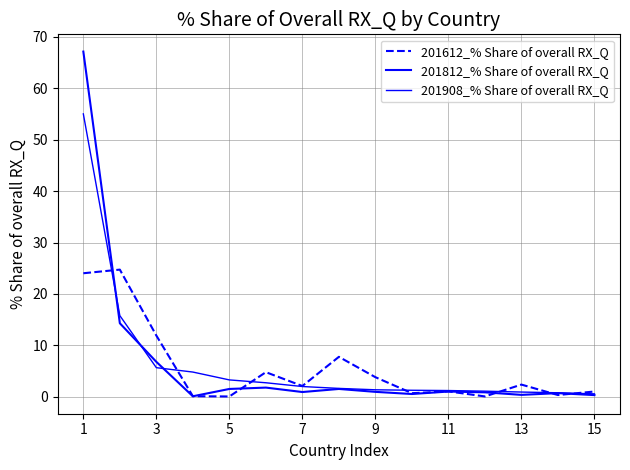

Reading left to right, extract all data points from this chart.

201612_% Share of overall RX_Q: 24.0	24.7	11.9	0.1	0.0	4.8	2.1	7.8	3.8	0.7	1.0	0.1	2.4	0.3	1.0
201812_% Share of overall RX_Q: 67.2	14.3	6.8	0.1	1.5	1.8	0.9	1.5	0.9	0.5	1.0	0.9	0.4	0.7	0.3
201908_% Share of overall RX_Q: 55.0	15.8	5.7	4.8	3.3	2.7	2.0	1.6	1.3	1.3	1.2	1.1	0.9	0.8	0.6